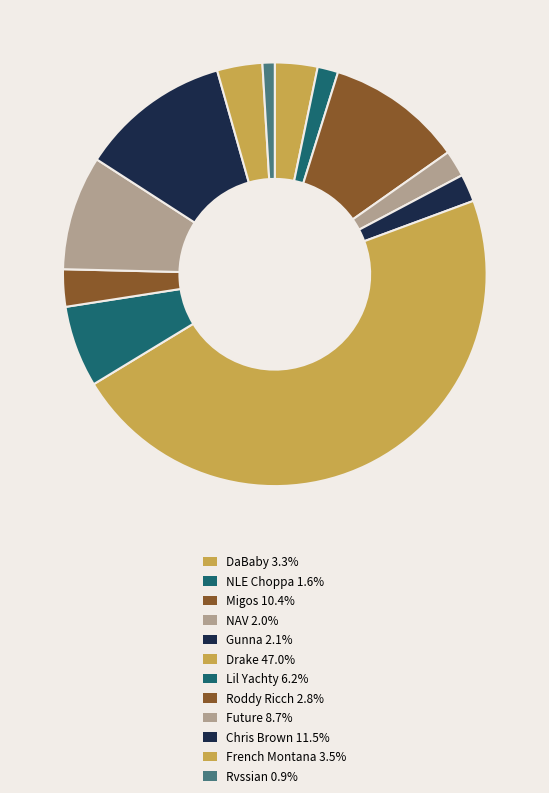

What is the ratio of the value at Rvssian to the value at Lil Yachty?

0.2